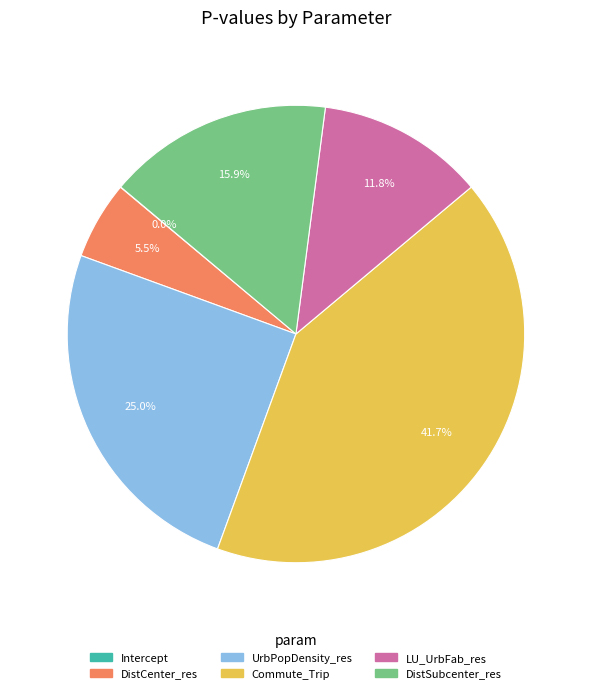

What is the largest slice in the pie chart?

Commute_Trip